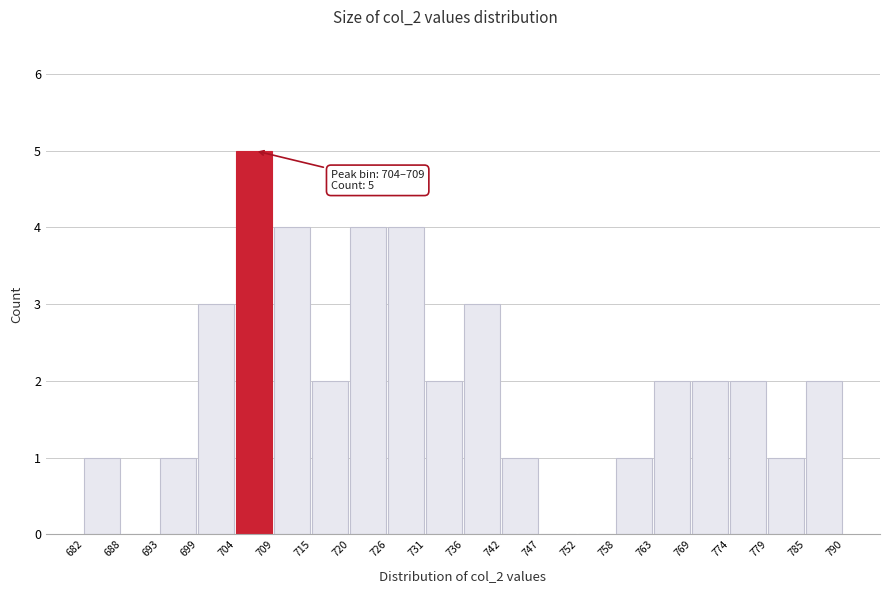

Over which range of the x-axis is the bar tallest?

704 to 709